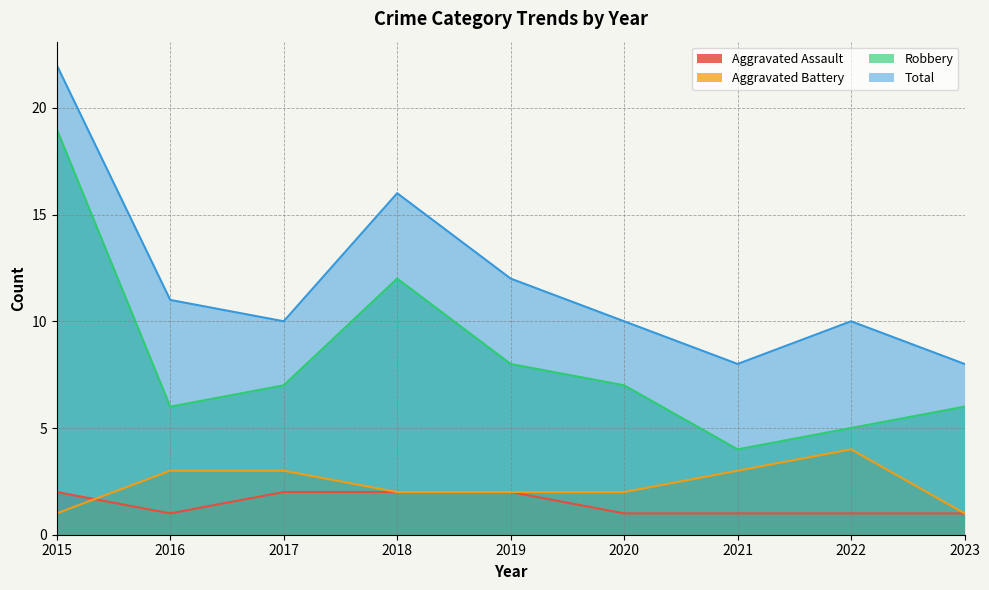

What is the sum of the Aggravated Assault values at 2019 and 2022?

3